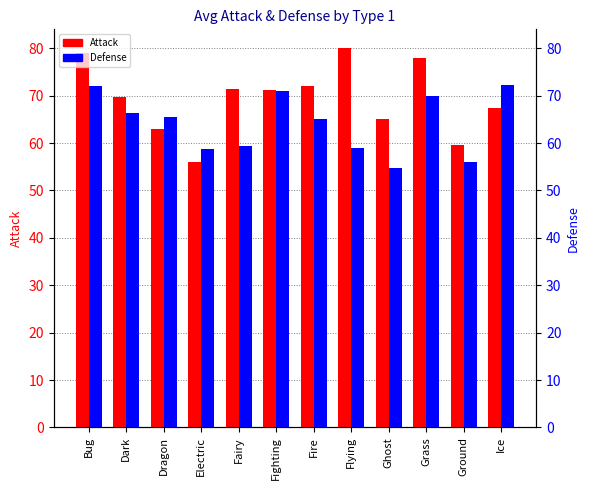

Read the Attack value at Ice.

67.5